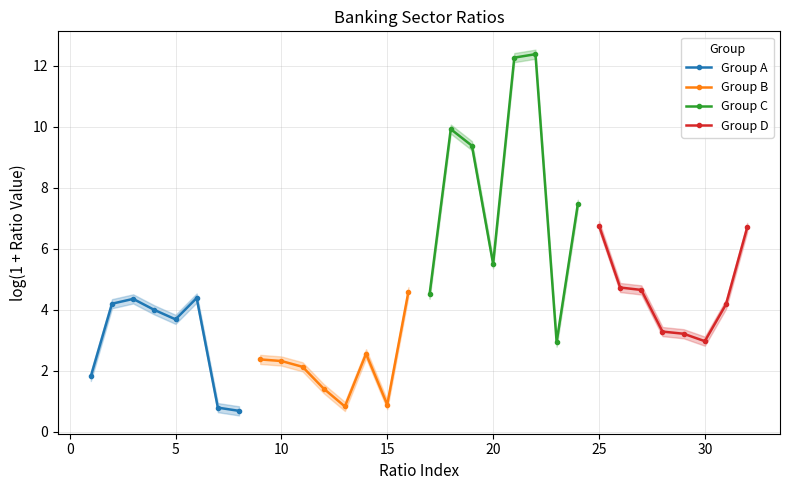

How many categories are shown in the chart?

8